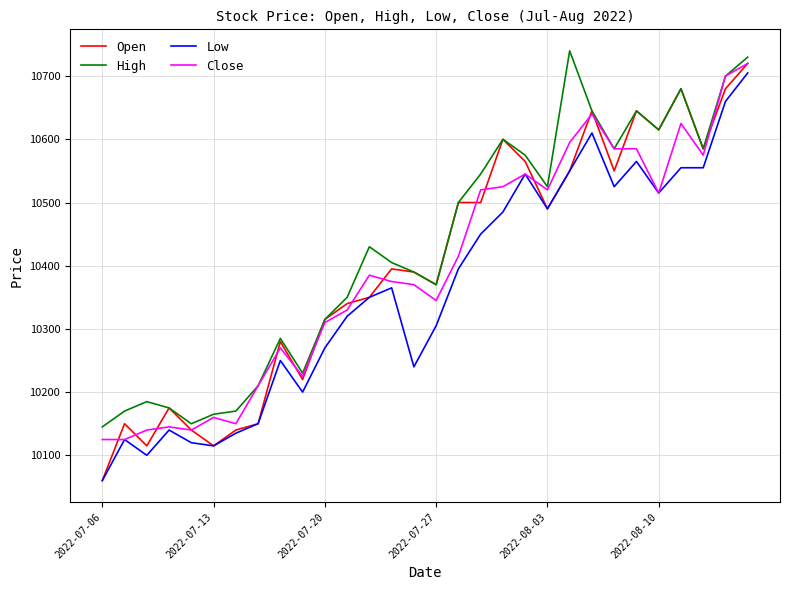

What is the maximum value for High?

10740